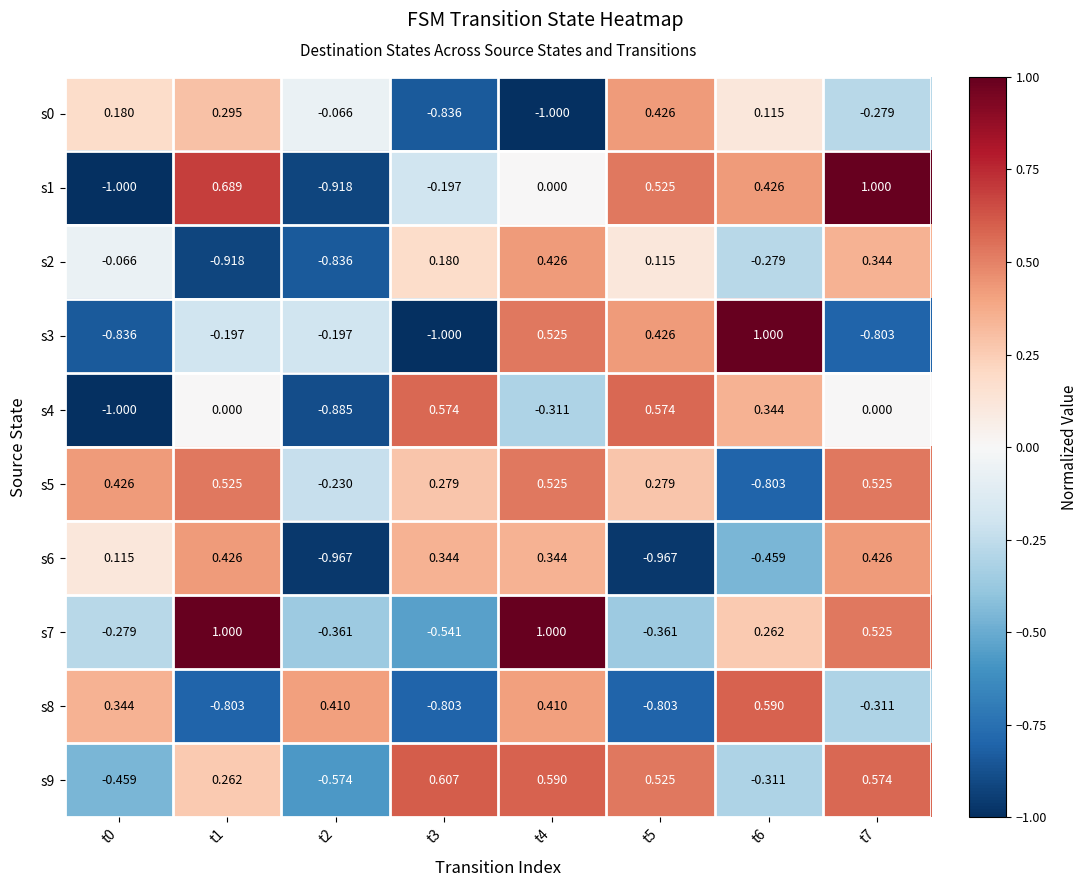

Is the value of s5 at t0 greater than the value of s9 at t7?

No